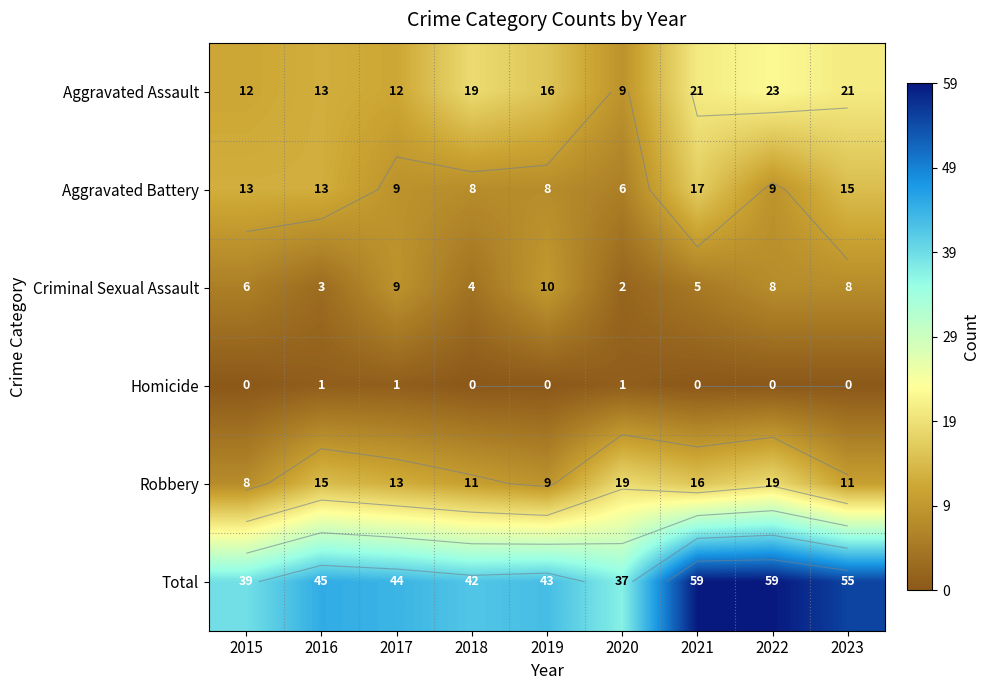

Rank the categories by Aggravated Battery value from highest to lowest.

2021, 2023, 2015, 2016, 2017, 2022, 2018, 2019, 2020